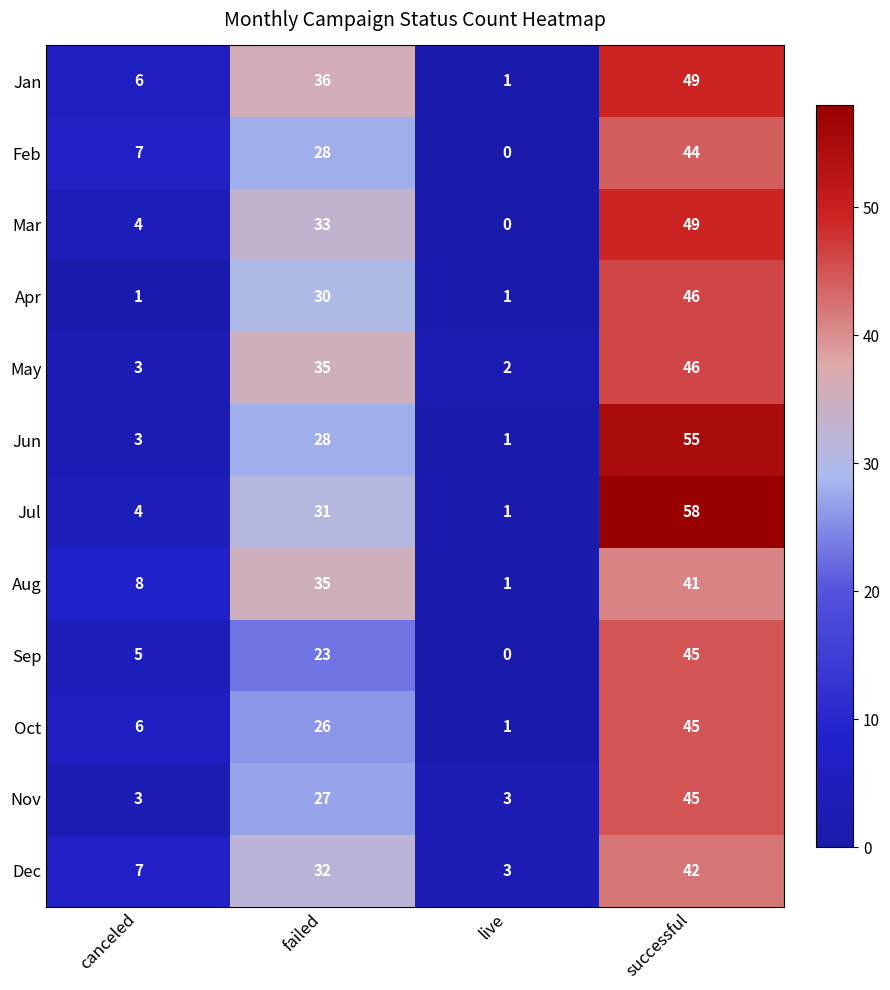

At which category is the sum across all series the highest?

successful